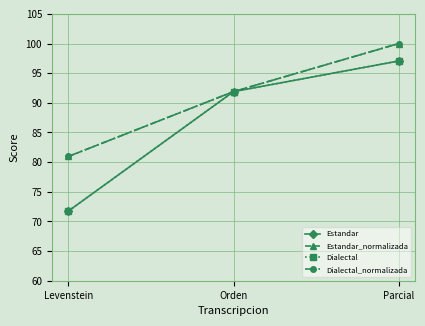

Is this an area chart (filled region under the line)?

No